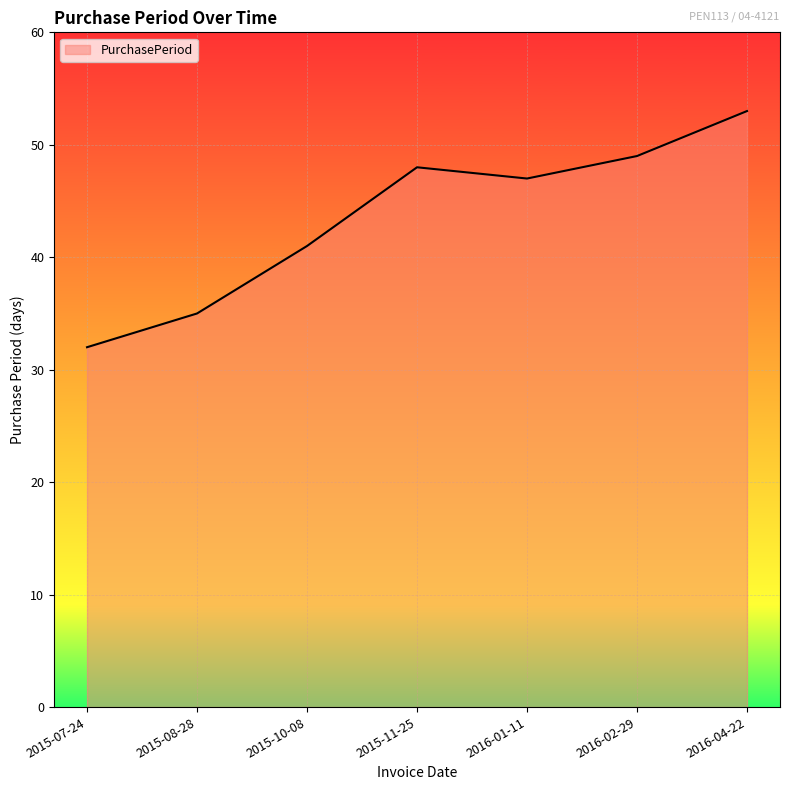

What is the ratio of the value at 2016-02-29 to the value at 2015-07-24?

1.5